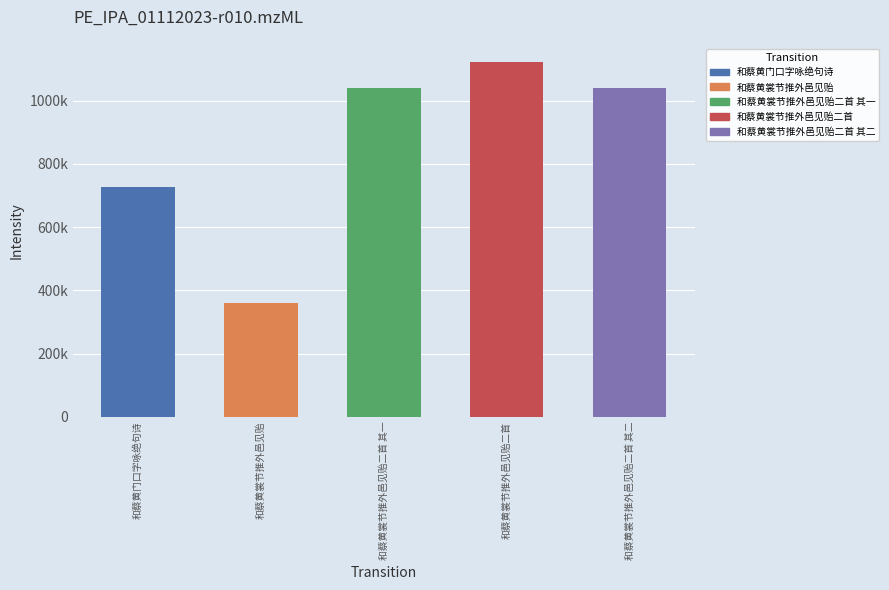

What is the difference between the maximum and minimum values?

761699